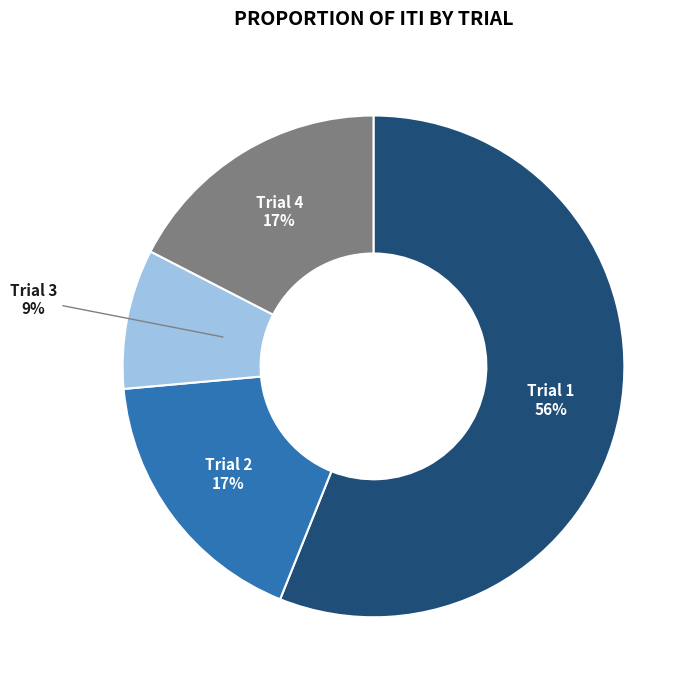

Is there any slice that represents more than half of the pie?

Yes